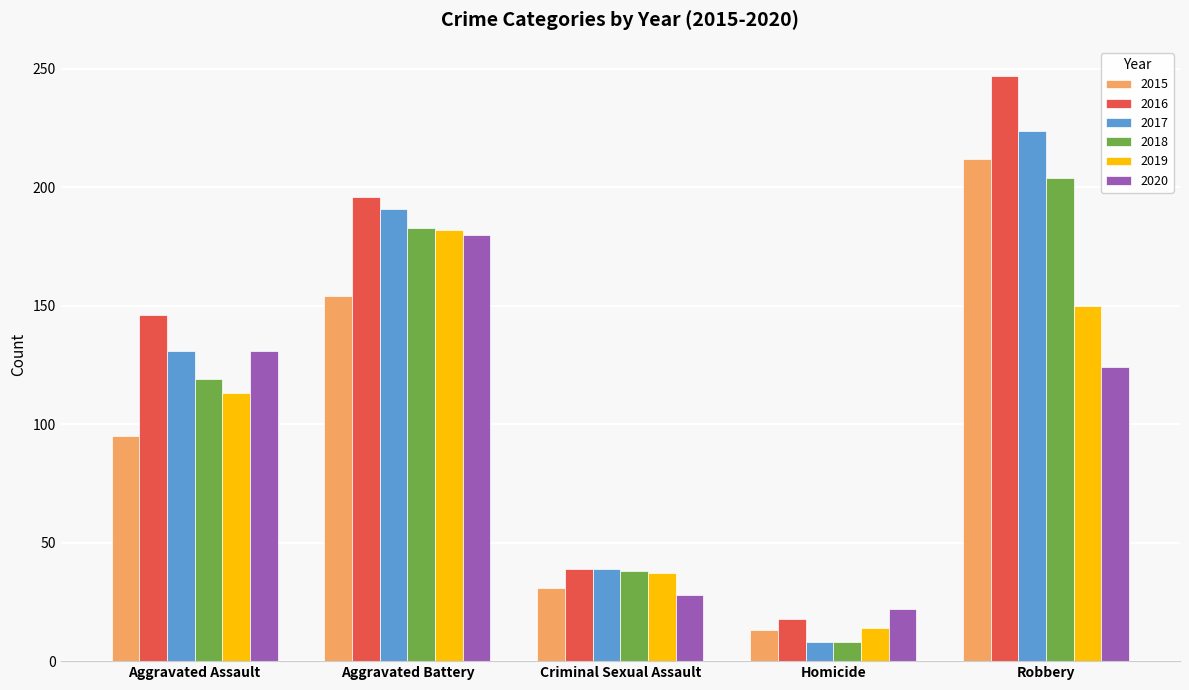

Rank the categories by 2015 value from highest to lowest.

Robbery, Aggravated Battery, Aggravated Assault, Criminal Sexual Assault, Homicide